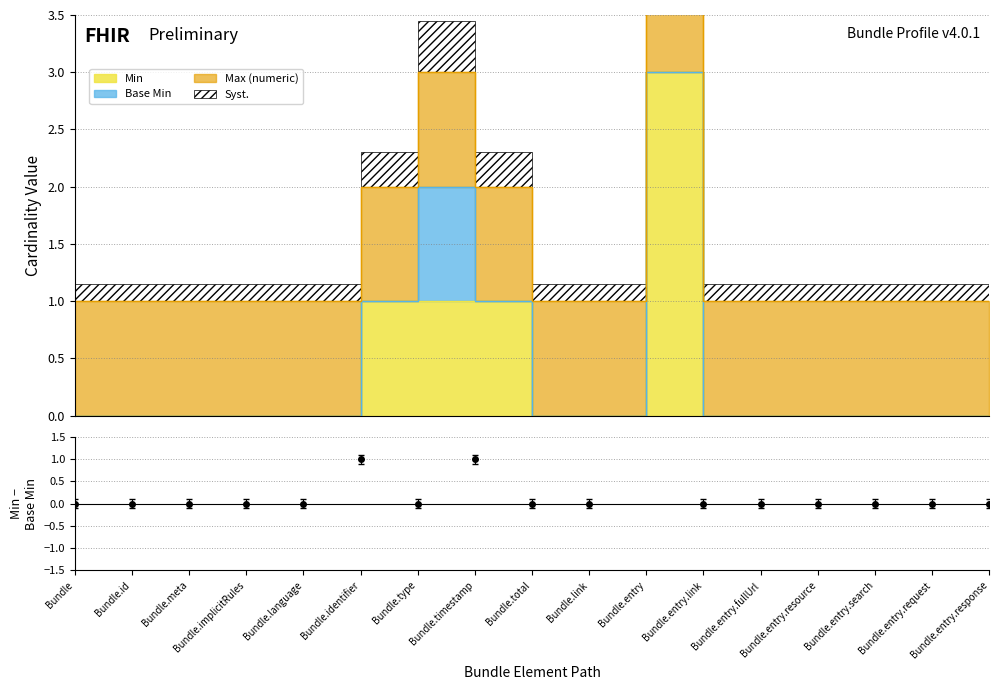

Which series has the widest spread of values?

Min